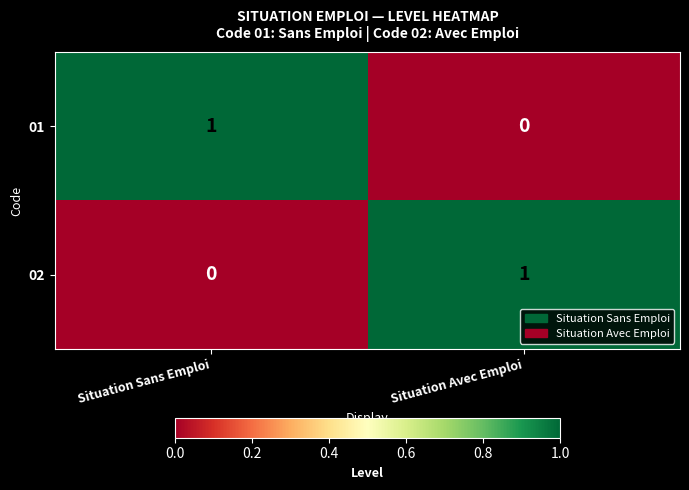

What is the total value across all series at Situation Sans Emploi?

1